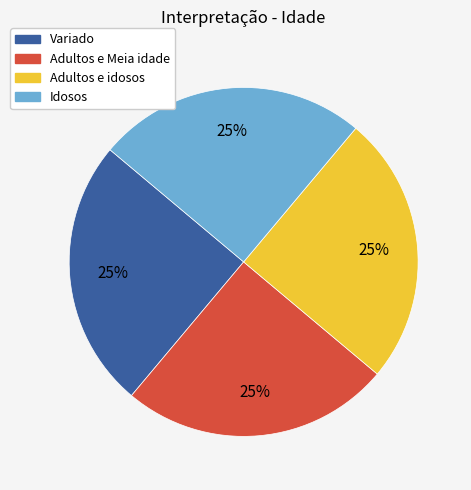

True or false: Idosos accounts for 38% of the total.

False